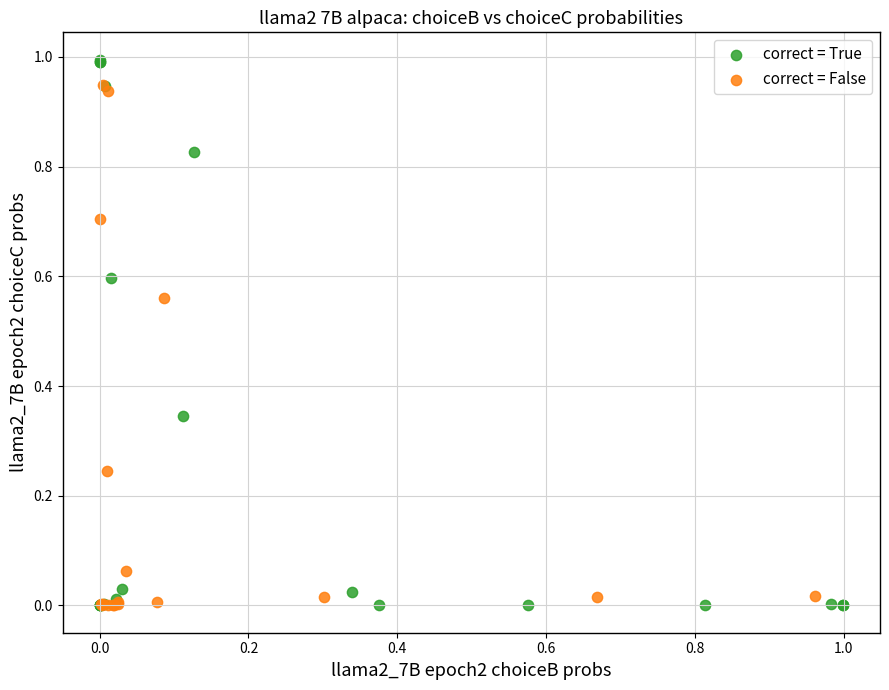

Which series contains the highest Y value?

correct = True